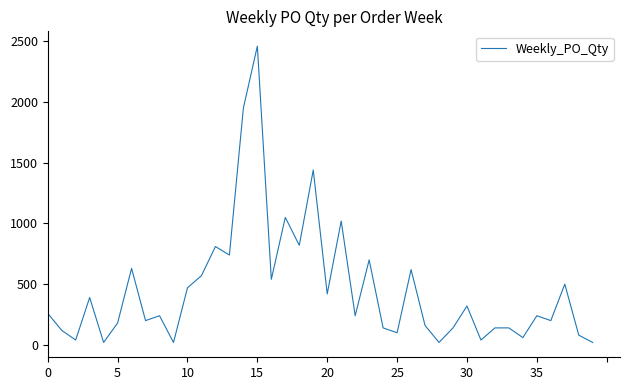

What is the greatest value displayed?

2460